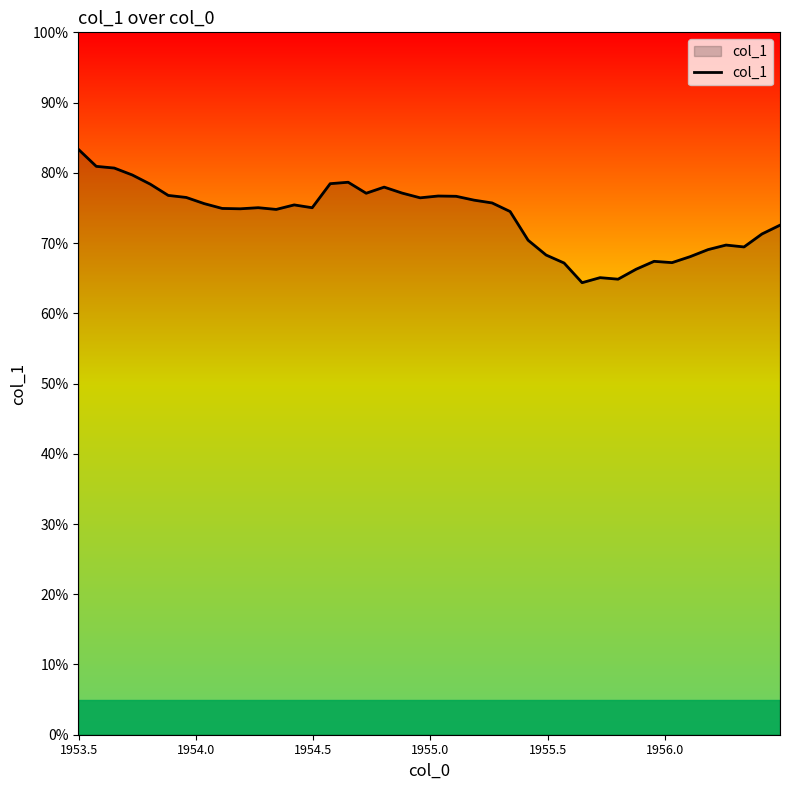

What is the difference between the maximum and minimum values?

19.0